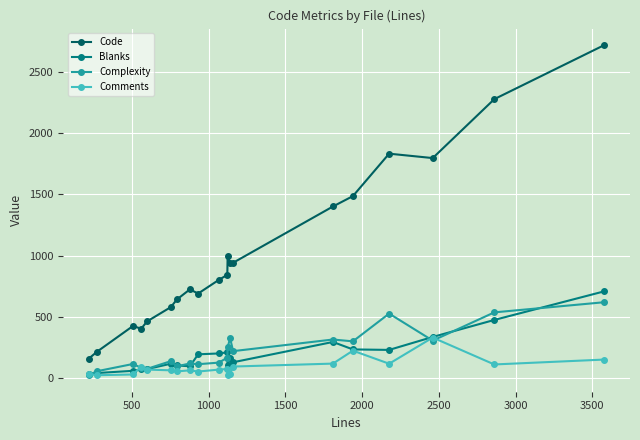

True or false: Comments and Code cross at least once.

False